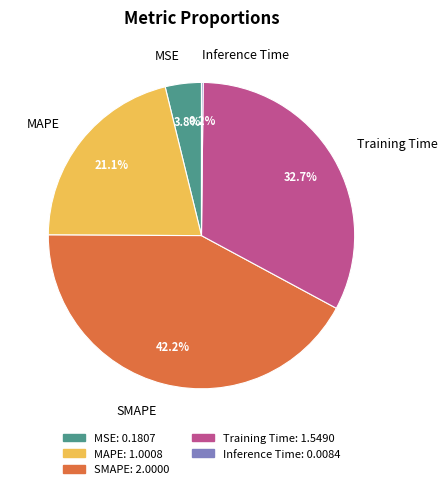

The Training Time slice represents 33% of the pie. True or false?

True